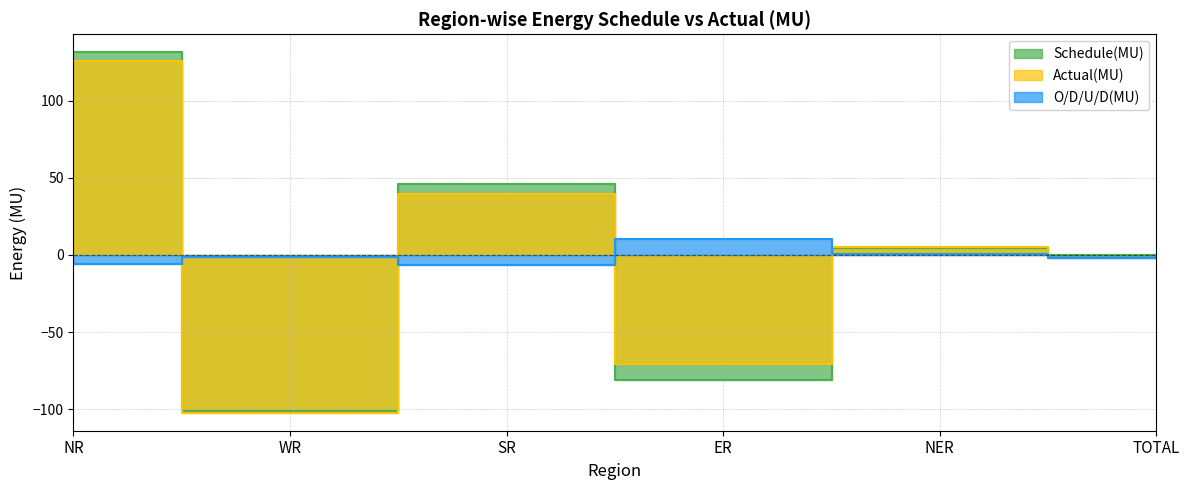

List the series in order of their peak value, highest first.

Schedule(MU), Actual(MU), O/D/U/D(MU)